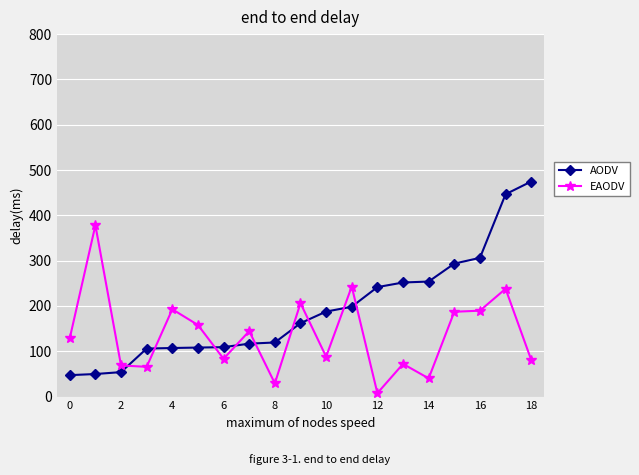

After their last crossing, which series has the higher values: EAODV or AODV?

AODV